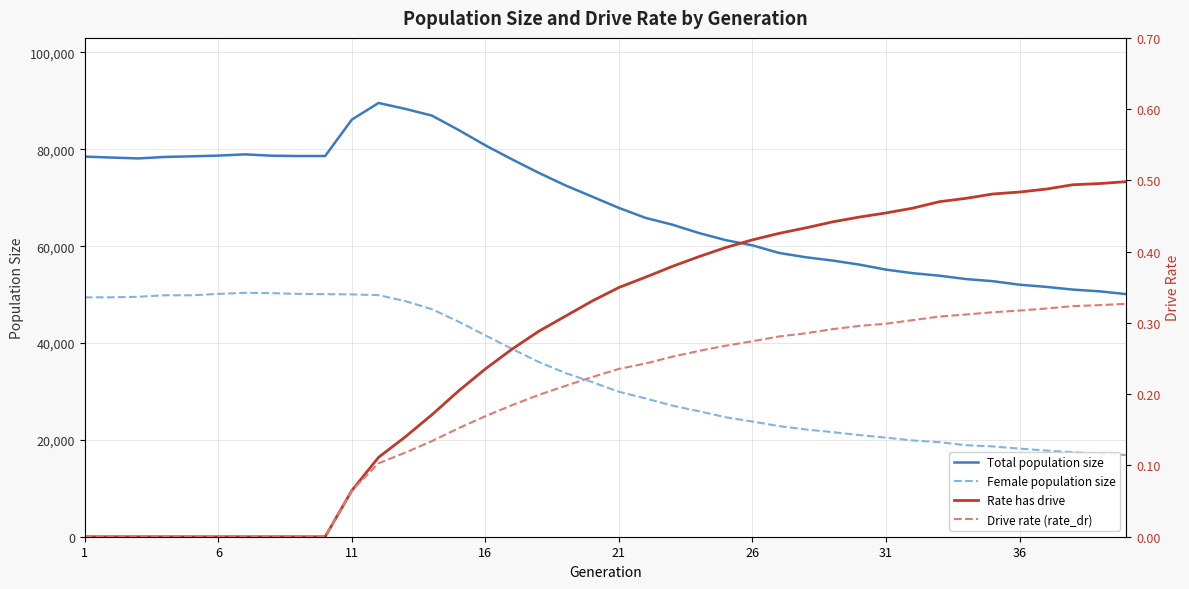

How many data points in Rate has drive are above 0?

30